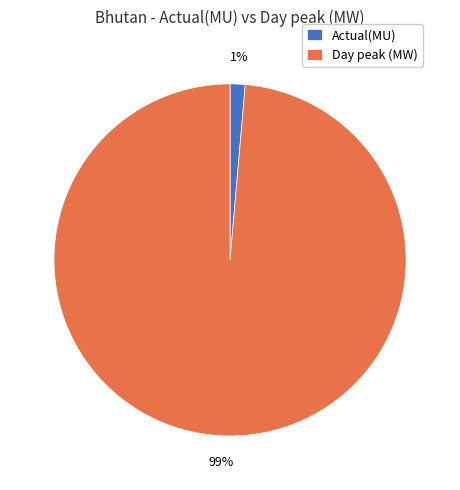

Count the number of slices in the pie.

2